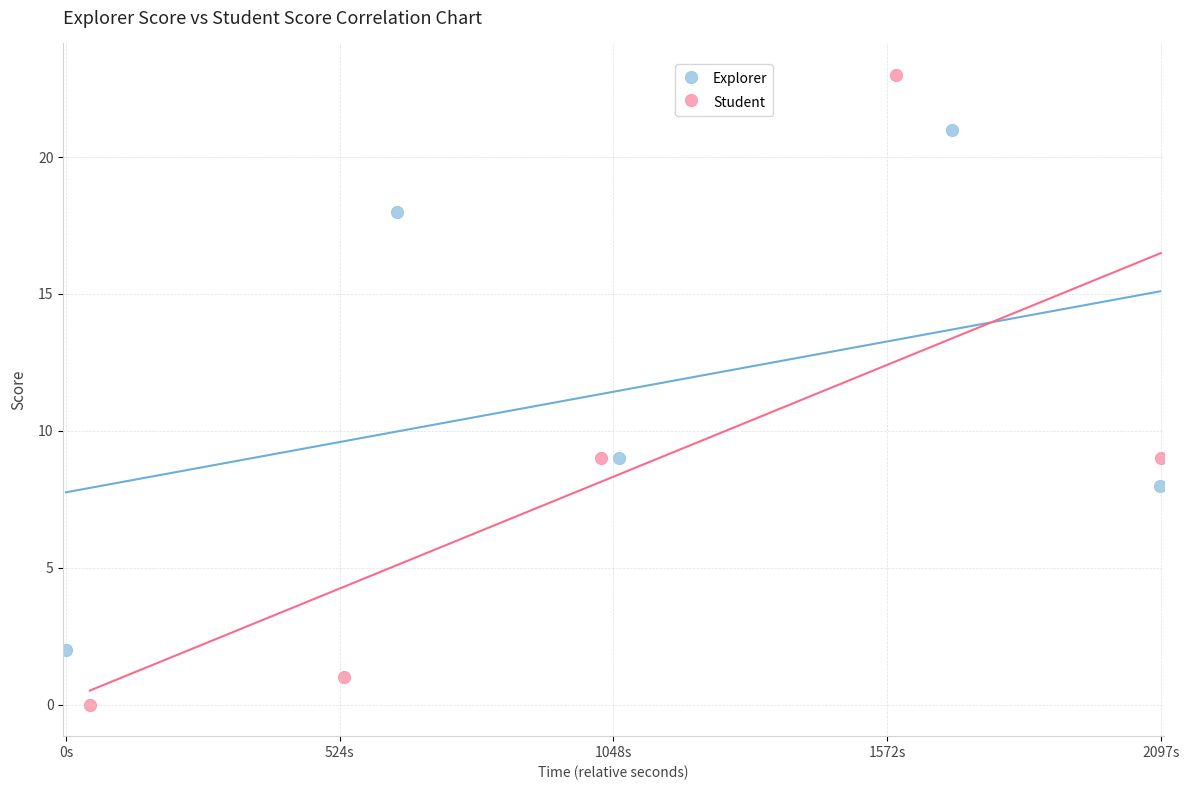

What are all the series names shown in the legend?

Explorer, Student